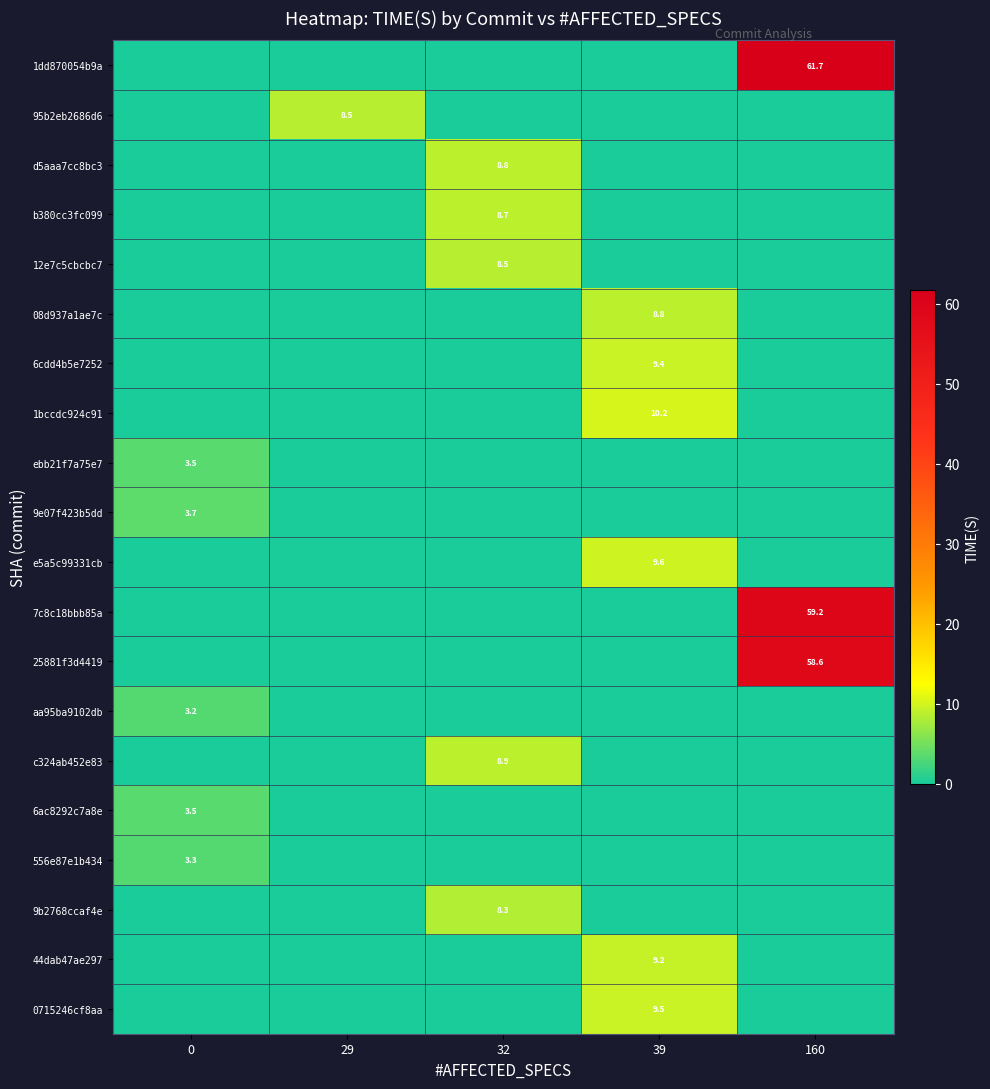

At which category is the sum across all series the highest?

160